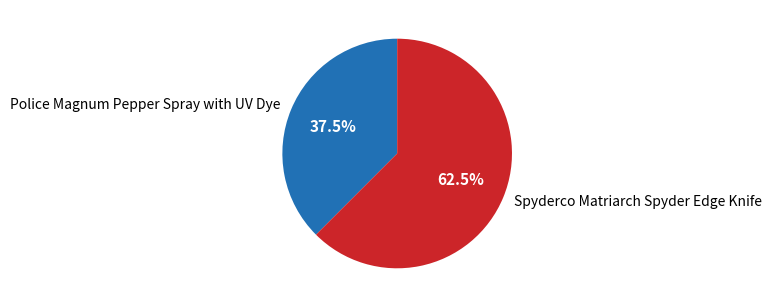

Rank the categories by value from highest to lowest.

Spyderco Matriarch Spyder Edge Knife, Police Magnum Pepper Spray with UV Dye